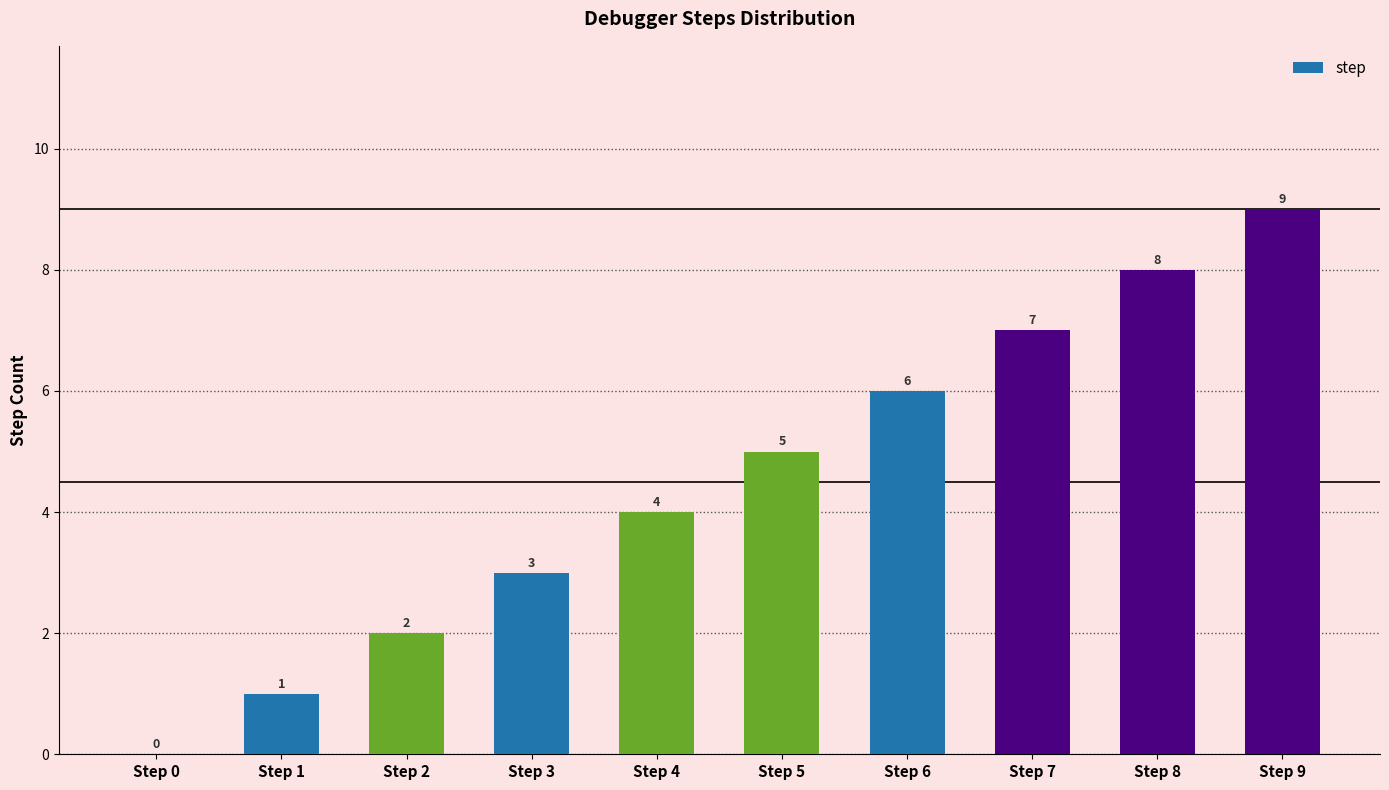

What is the change in value from Step 2 to Step 8?

+6